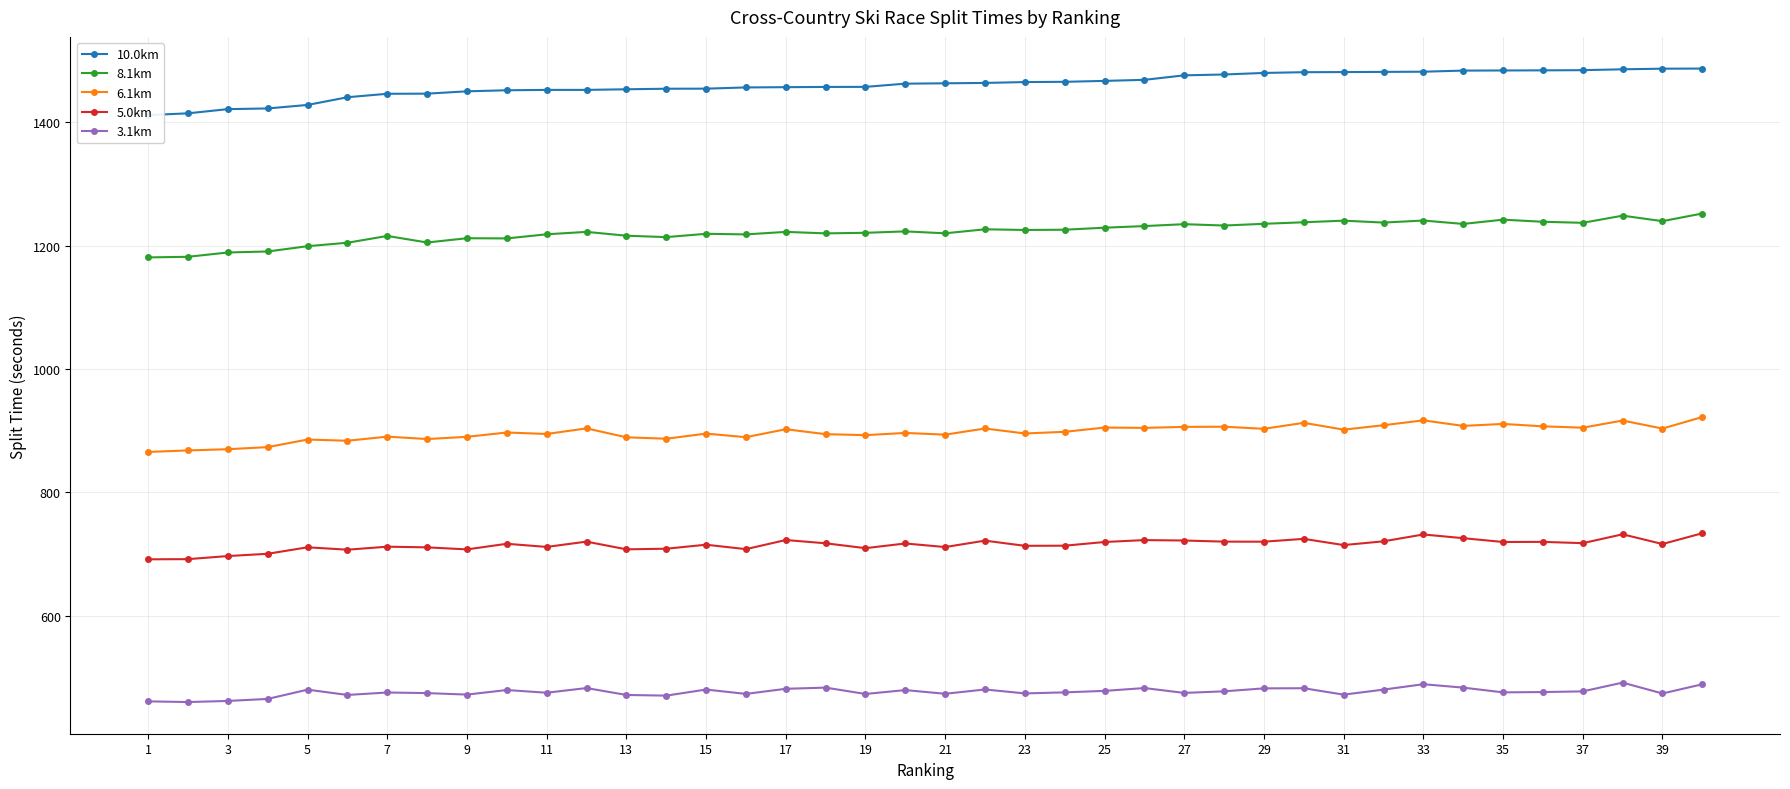

True or false: 6.1km and 3.1km cross at least once.

False